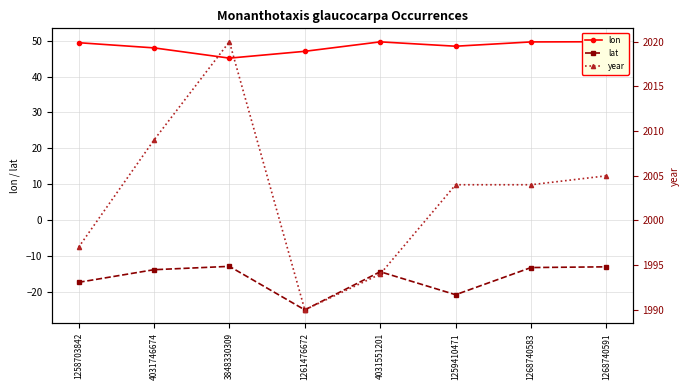

How many lines are shown in the chart?

3